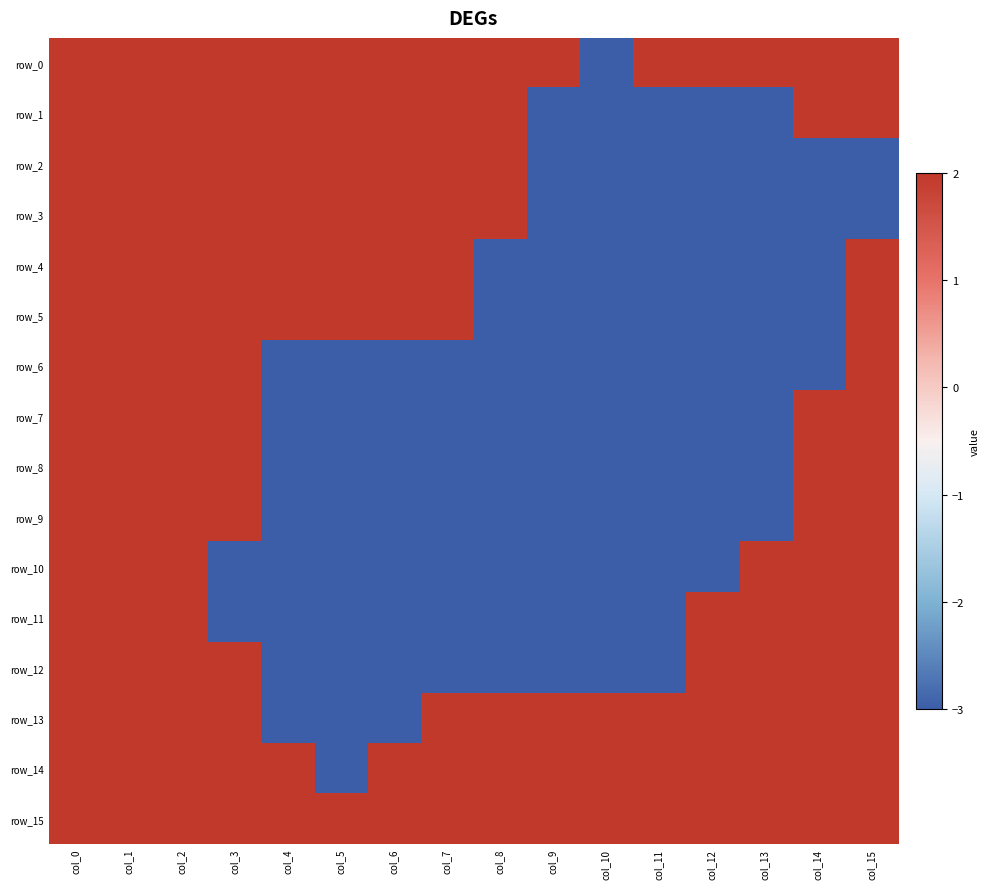

How many values in the row_12 series are below 2?

8